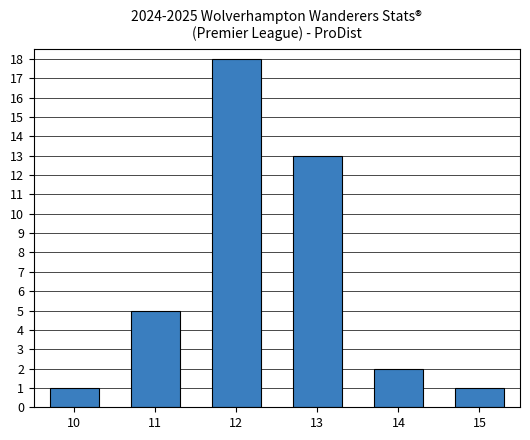

What is the difference between the maximum and minimum values?

17